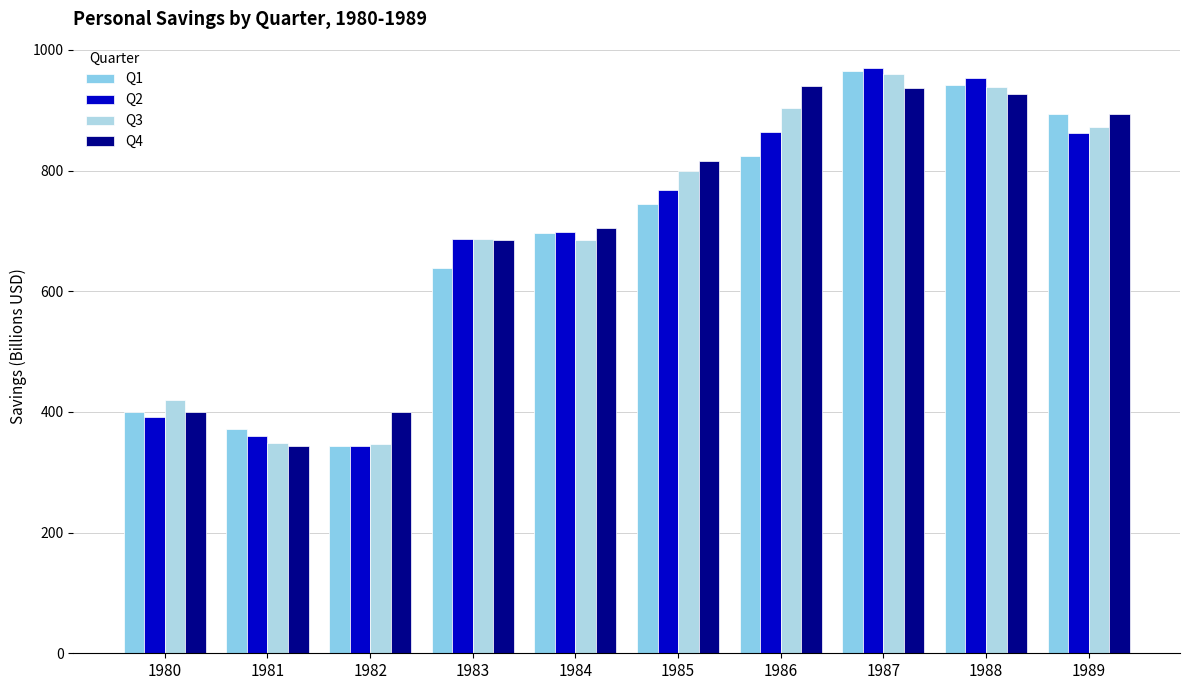

Between 1981 and 1985, which series saw the biggest shift?

Q4